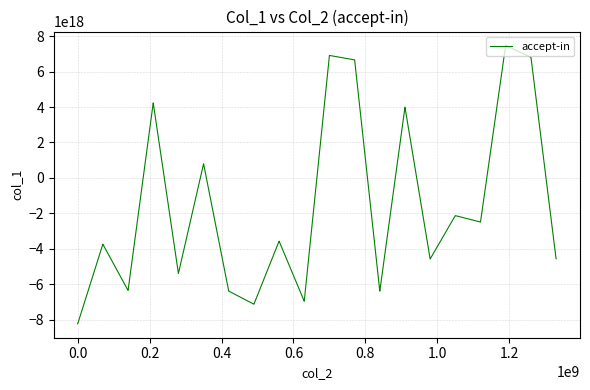

Does the chart have visible grid lines?

Yes